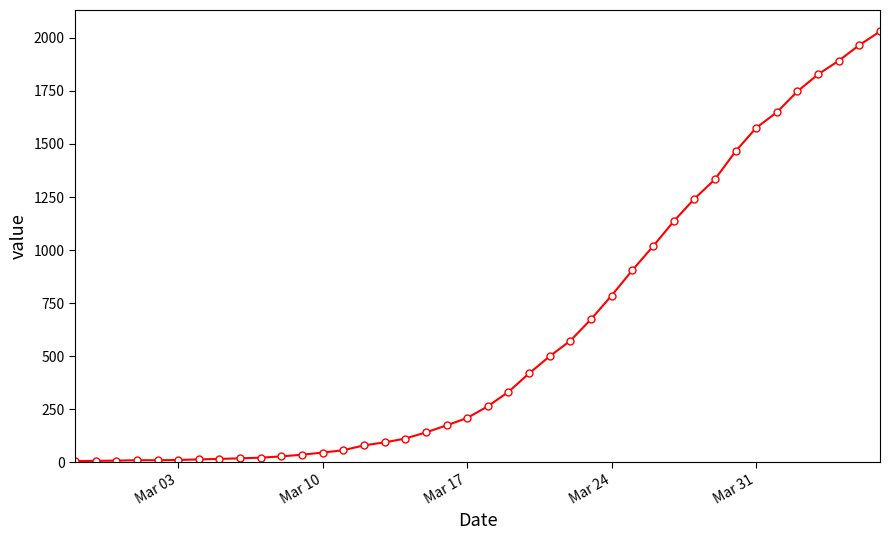

What is the difference between the maximum and minimum values?

2024